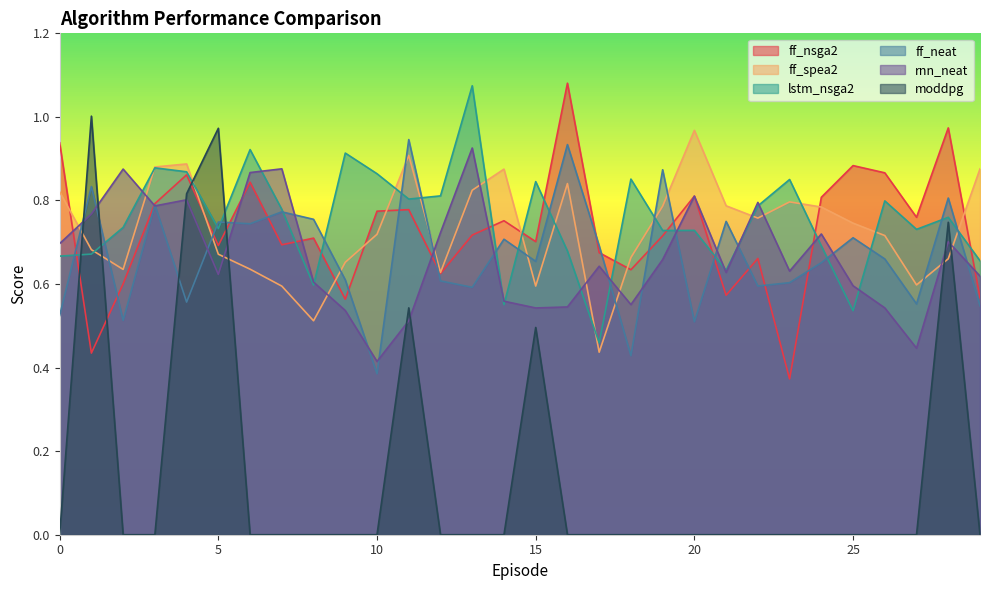

What is the difference between the highest and lowest values at 11?

0.4